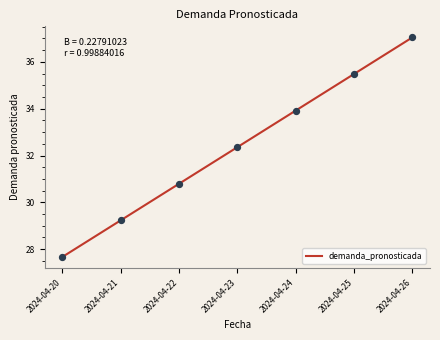

What is the ratio of the value at 2024-04-21 to the value at 2024-04-25?

0.8